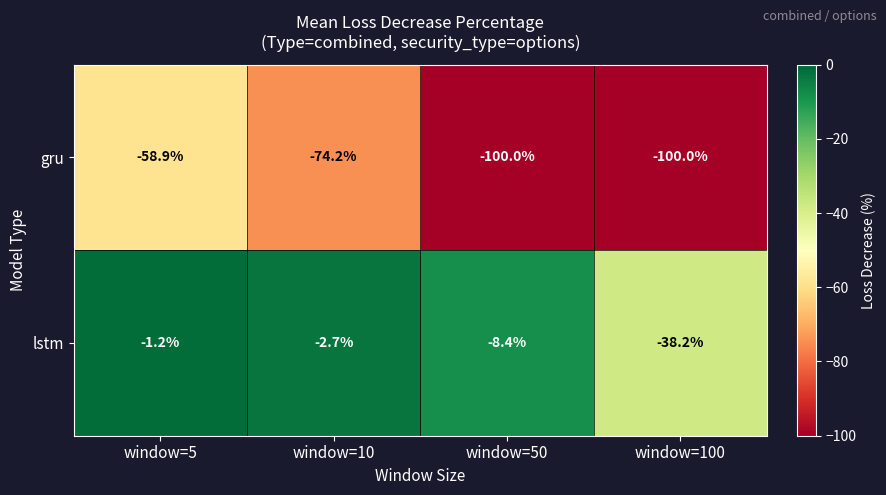

Reading left to right, what are all the values shown in this chart?

gru: window=5=-58.9	window=10=-74.2	window=50=-100.0	window=100=-100.0
lstm: window=5=-1.2	window=10=-2.7	window=50=-8.4	window=100=-38.2